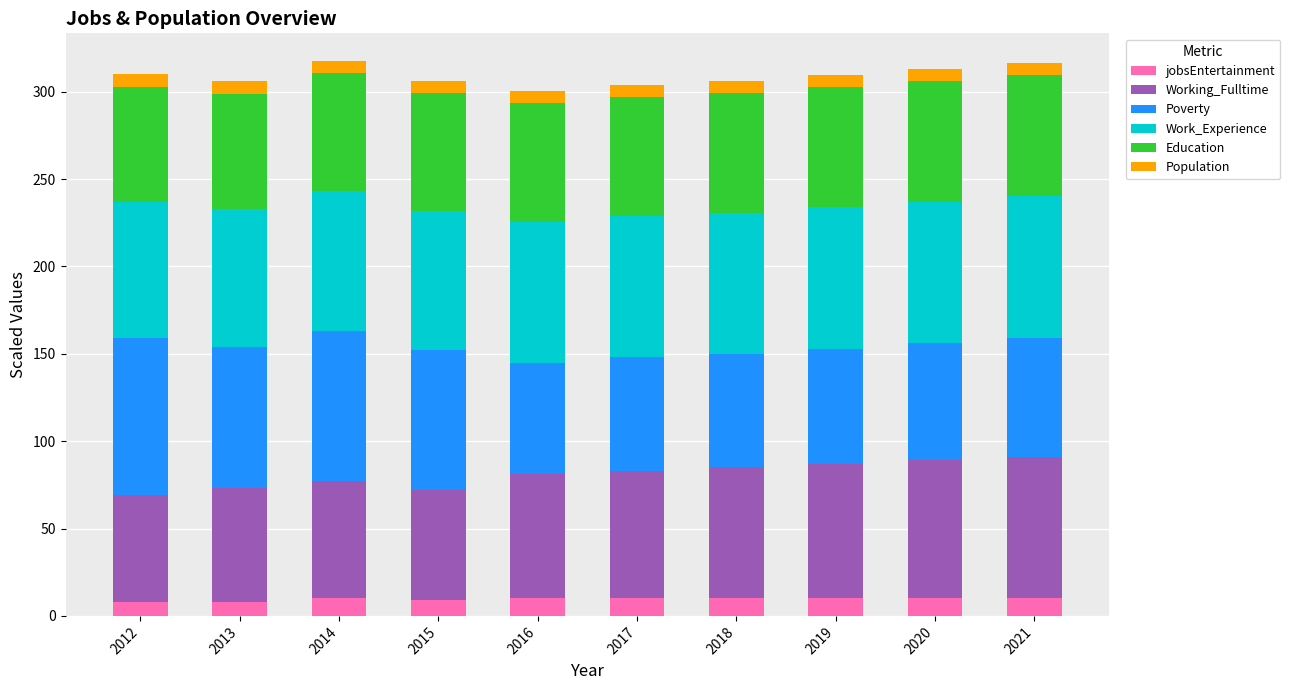

How many bars are there in total?

10